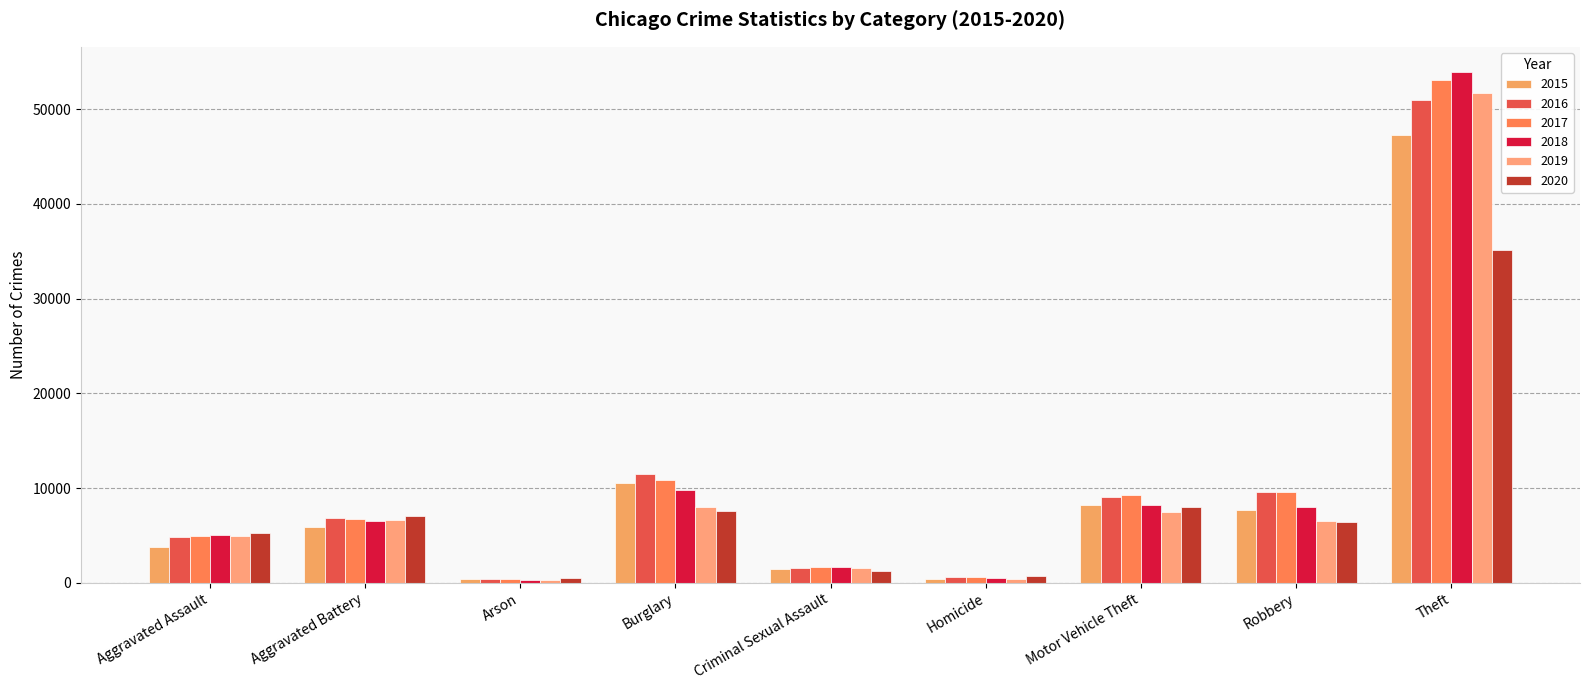

Is it true that 2016 equals 630 at Homicide?

True